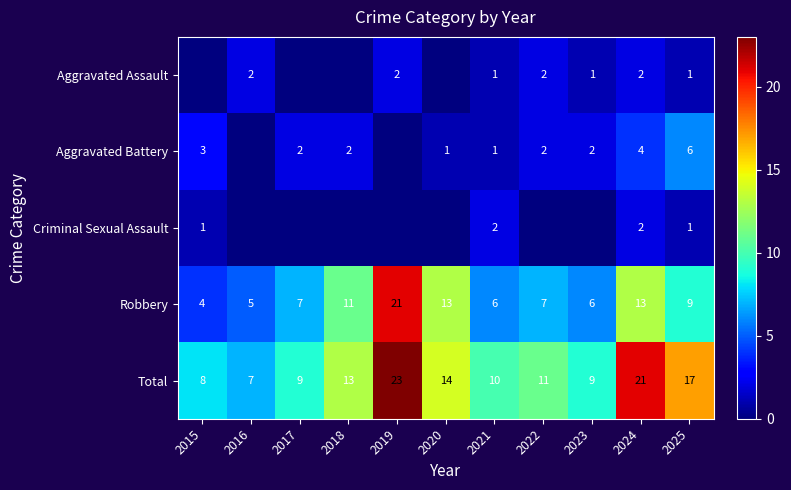

The value of Robbery at 2018 is 19. True or false?

False